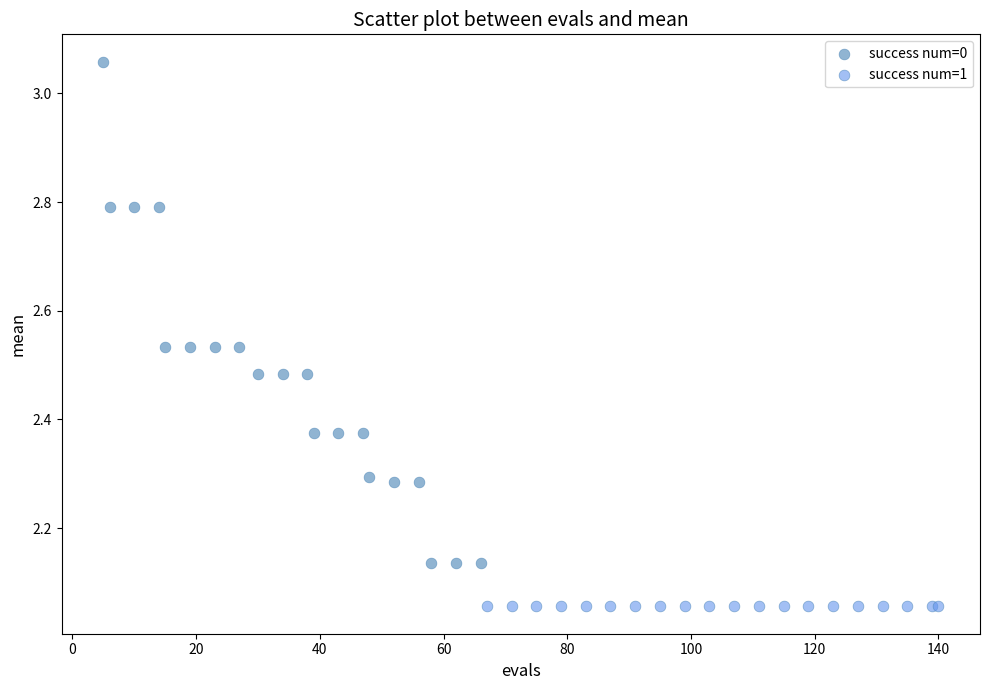

Which series contains the lowest Y value?

success num=1